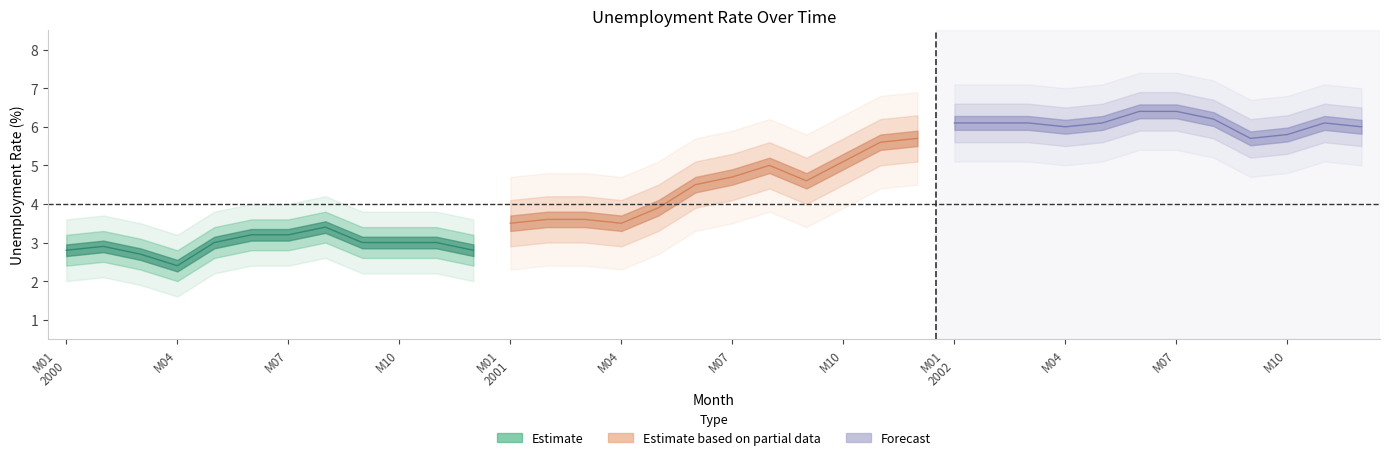

List the labels in order of mean_2002 value, smallest first.

M09, M10, M04, M12, M01, M02, M03, M05, M11, M08, M06, M07